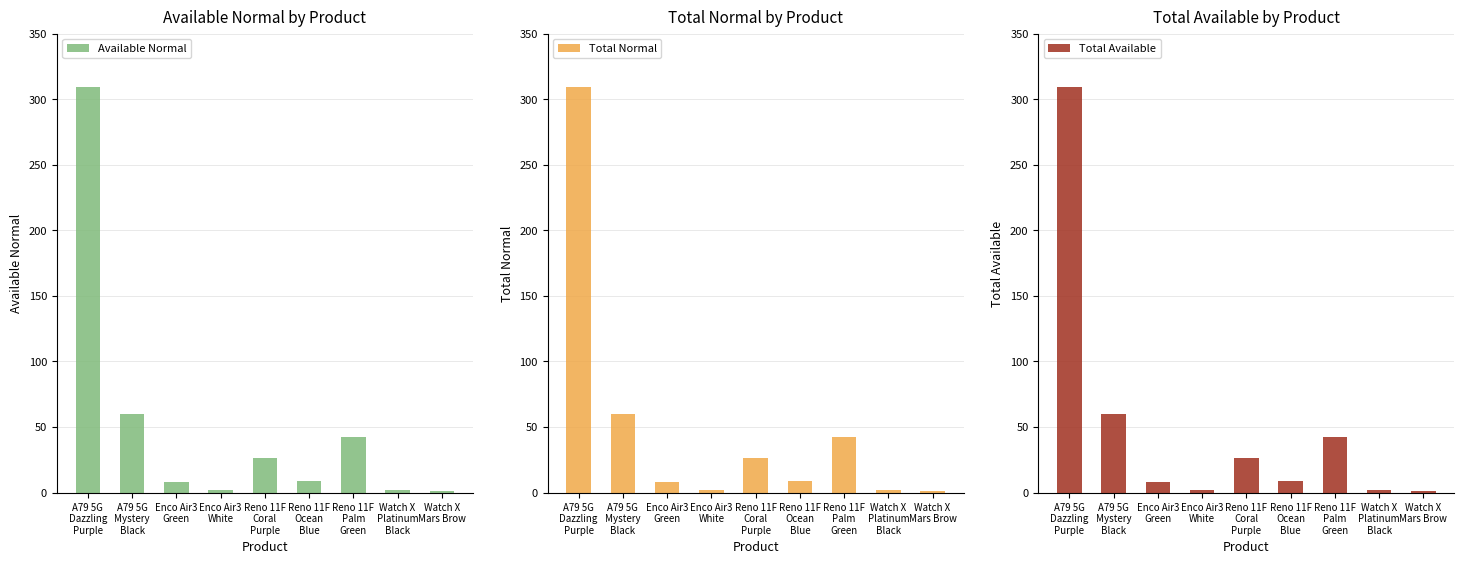

What is the highest value of the Total Available series?

309